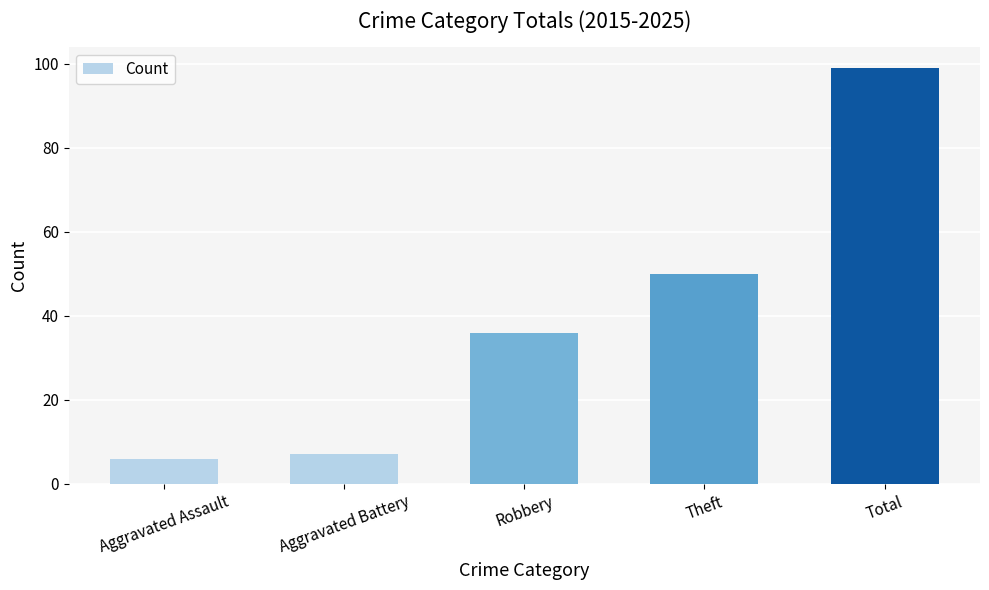

Rank the categories by value from lowest to highest.

Aggravated Assault, Aggravated Battery, Robbery, Theft, Total